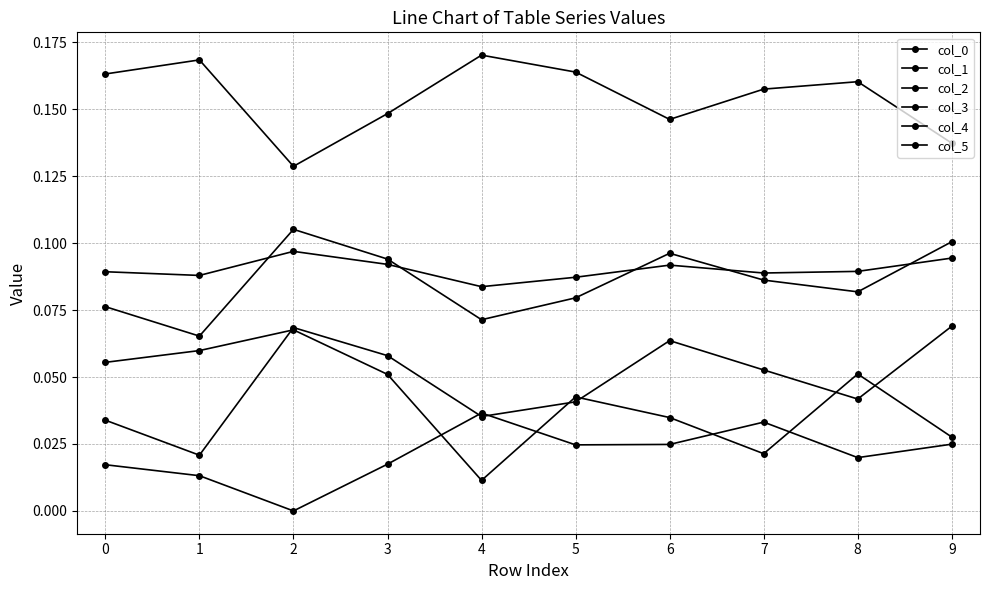

How many lines are shown in the chart?

6